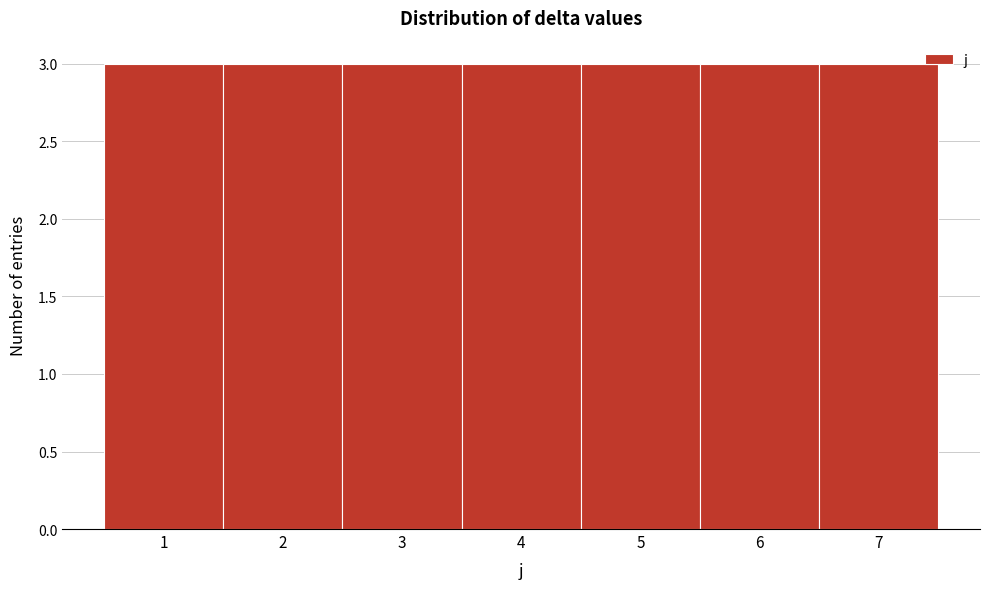

What is the height of the bar covering 3.5 to 4.5 on the x-axis? The values are not printed on the chart, so give them approximately, as read against the axis.

3